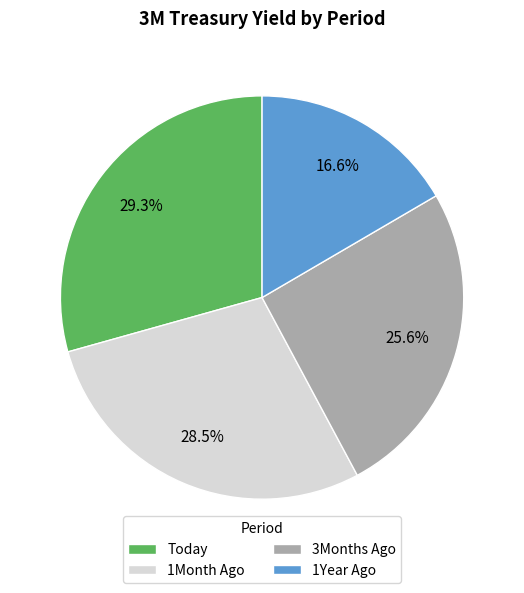

To the nearest percent, what is the difference between the 3Months Ago and 1Year Ago slice percentages?

9%